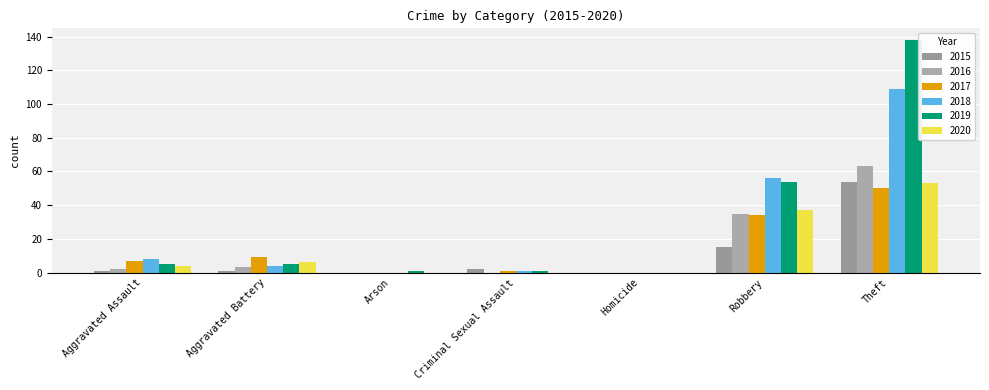

Reading left to right, transcribe all the data shown in this chart.

2015: Aggravated Assault=1	Aggravated Battery=1	Arson=0	Criminal Sexual Assault=2	Homicide=0	Robbery=15	Theft=54
2016: Aggravated Assault=2	Aggravated Battery=3	Arson=0	Criminal Sexual Assault=0	Homicide=0	Robbery=35	Theft=63
2017: Aggravated Assault=7	Aggravated Battery=9	Arson=0	Criminal Sexual Assault=1	Homicide=0	Robbery=34	Theft=50
2018: Aggravated Assault=8	Aggravated Battery=4	Arson=0	Criminal Sexual Assault=1	Homicide=0	Robbery=56	Theft=109
2019: Aggravated Assault=5	Aggravated Battery=5	Arson=1	Criminal Sexual Assault=1	Homicide=0	Robbery=54	Theft=138
2020: Aggravated Assault=4	Aggravated Battery=6	Arson=0	Criminal Sexual Assault=0	Homicide=0	Robbery=37	Theft=53